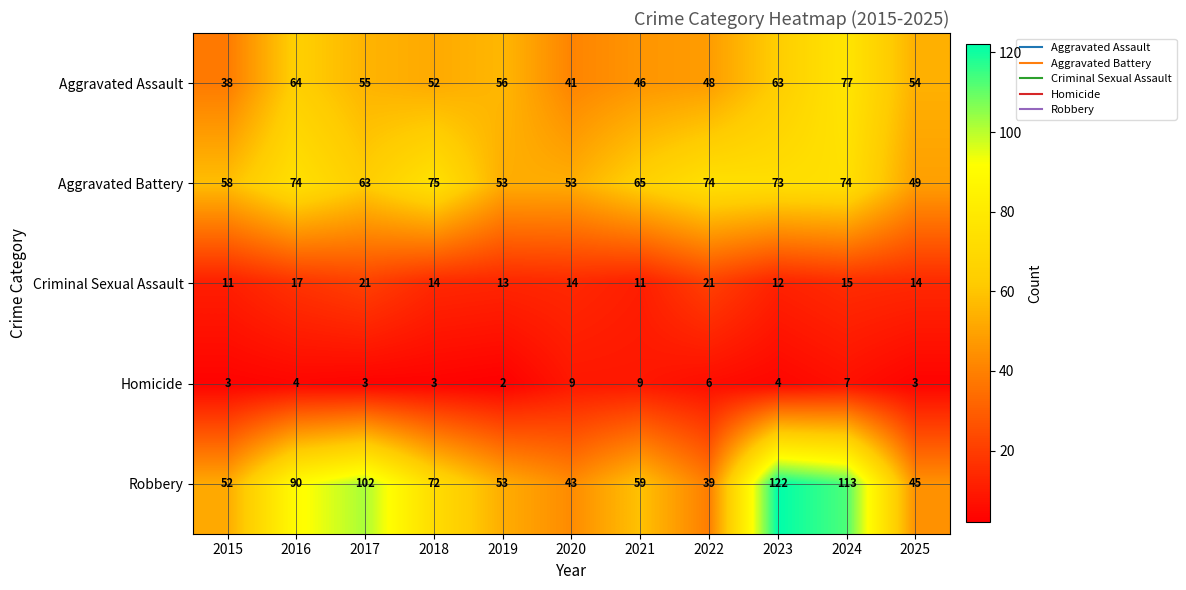

What is the total value across all series at 2024?

286